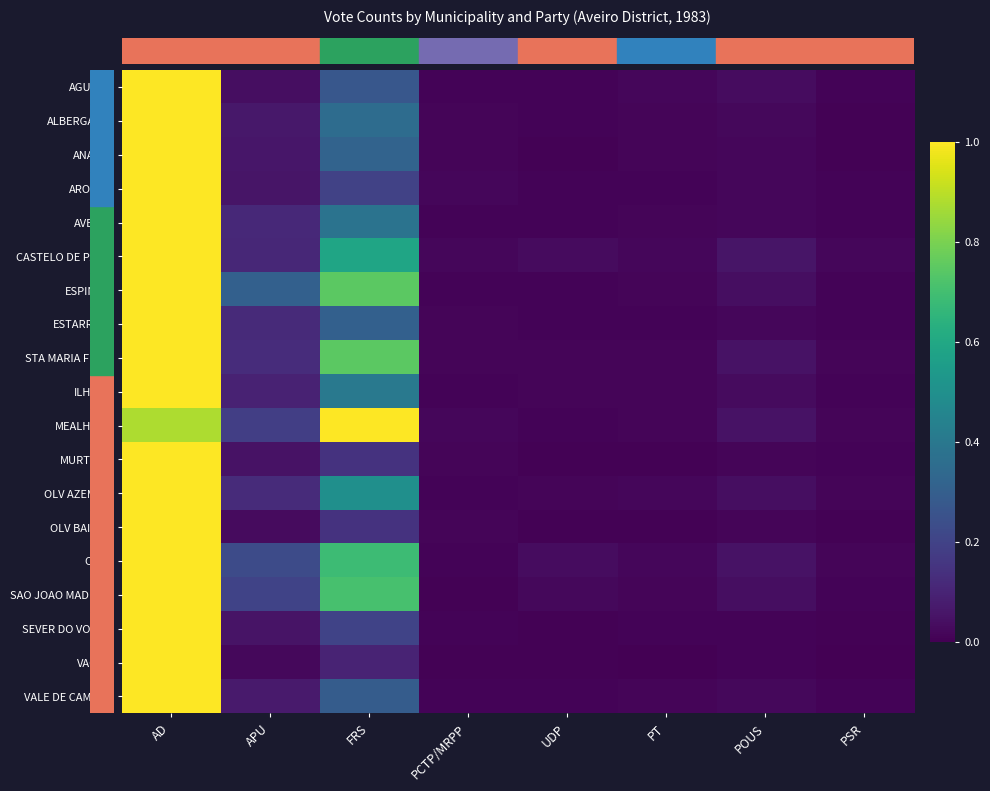

Reading right to left, extract all data points from this chart.

row_0: 0.0	0.0	0.0	0.0	0.0	0.3	0.0	1.0
row_1: 0.0	0.0	0.0	0.0	0.0	0.4	0.1	1.0
row_2: 0.0	0.0	0.0	0.0	0.0	0.3	0.1	1.0
row_3: 0.0	0.0	0.0	0.0	0.0	0.2	0.1	1.0
row_4: 0.0	0.0	0.0	0.0	0.0	0.4	0.1	1.0
row_5: 0.0	0.1	0.0	0.0	0.0	0.6	0.1	1.0
row_6: 0.0	0.0	0.0	0.0	0.0	0.7	0.3	1.0
row_7: 0.0	0.0	0.0	0.0	0.0	0.3	0.1	1.0
row_8: 0.0	0.1	0.0	0.0	0.0	0.7	0.1	1.0
row_9: 0.0	0.0	0.0	0.0	0.0	0.4	0.1	1.0
row_10: 0.0	0.0	0.0	0.0	0.0	1.0	0.2	0.9
row_11: 0.0	0.0	0.0	0.0	0.0	0.1	0.0	1.0
row_12: 0.0	0.0	0.0	0.0	0.0	0.5	0.1	1.0
row_13: 0.0	0.0	0.0	0.0	0.0	0.1	0.0	1.0
row_14: 0.0	0.0	0.0	0.0	0.0	0.7	0.2	1.0
row_15: 0.0	0.0	0.0	0.0	0.0	0.7	0.2	1.0
row_16: 0.0	0.0	0.0	0.0	0.0	0.2	0.1	1.0
row_17: 0.0	0.0	0.0	0.0	0.0	0.1	0.0	1.0
row_18: 0.0	0.0	0.0	0.0	0.0	0.3	0.1	1.0